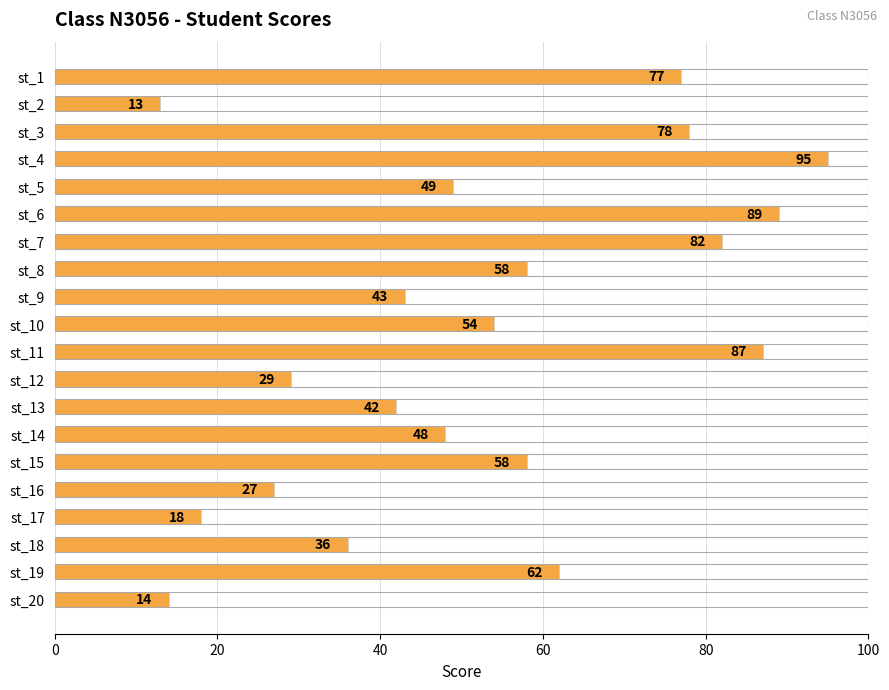

What is the difference between the maximum and minimum values?

82